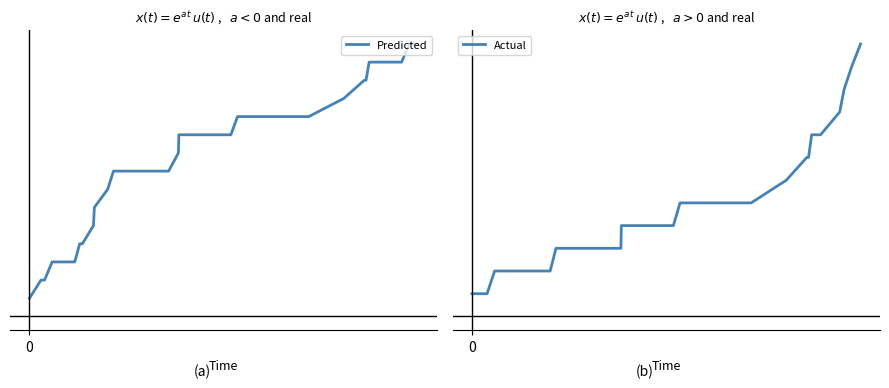

What are all the series names shown in the legend?

Predicted, Actual